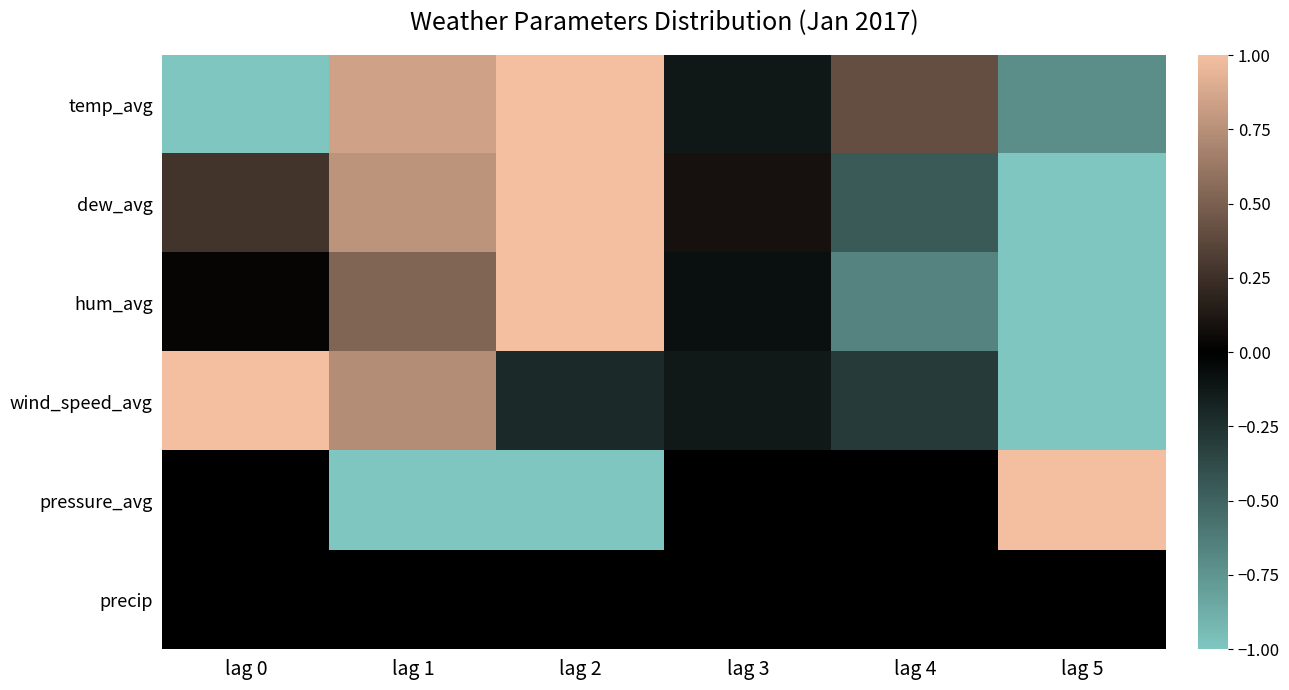

Reading left to right, transcribe all the data shown in this chart.

temp_avg: lag 0=-1.0	lag 1=0.8	lag 2=1.0	lag 3=-0.1	lag 4=0.4	lag 5=-0.7
dew_avg: lag 0=0.3	lag 1=0.8	lag 2=1.0	lag 3=0.1	lag 4=-0.5	lag 5=-1.0
hum_avg: lag 0=0.0	lag 1=0.5	lag 2=1.0	lag 3=-0.1	lag 4=-0.7	lag 5=-1.0
wind_speed_avg: lag 0=1.0	lag 1=0.7	lag 2=-0.2	lag 3=-0.1	lag 4=-0.3	lag 5=-1.0
pressure_avg: lag 0=0.0	lag 1=-1.0	lag 2=-1.0	lag 3=0.0	lag 4=0.0	lag 5=1.0
precip: lag 0=0.0	lag 1=0.0	lag 2=0.0	lag 3=0.0	lag 4=0.0	lag 5=0.0